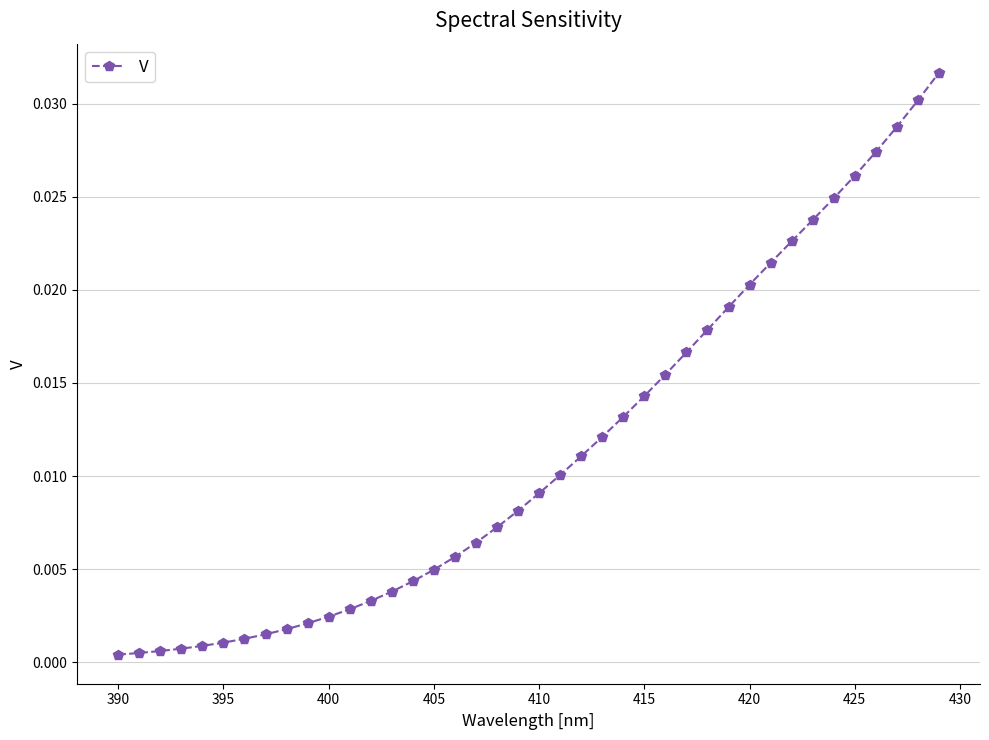

What is the sum of all values?

0.5